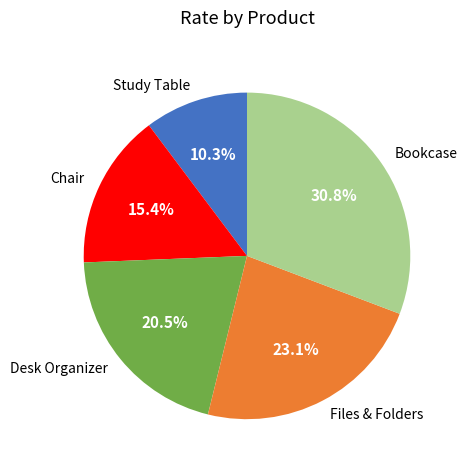

Is there any slice that represents more than half of the pie?

No